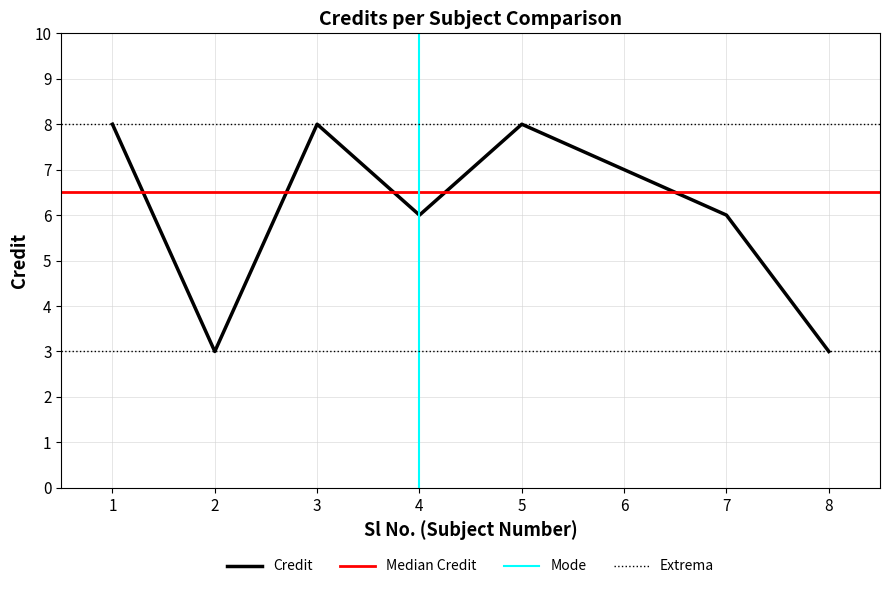

At which category does the data reach its first local valley?

2